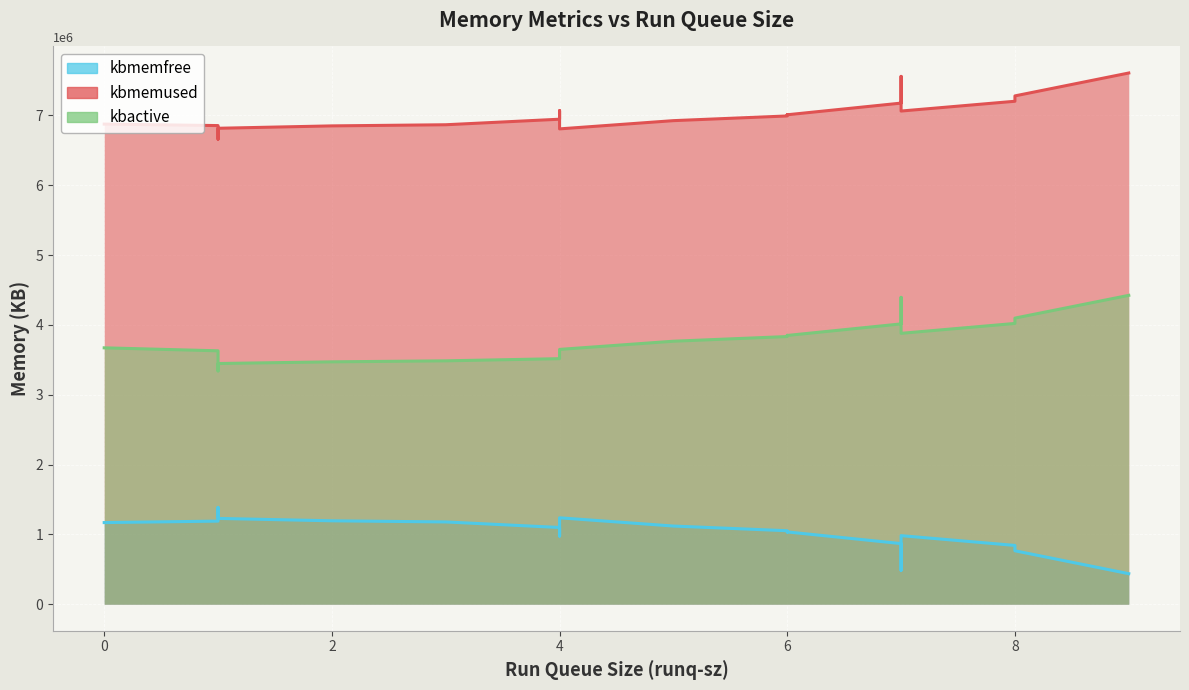

Which series has the largest total across all categories?

kbmemused